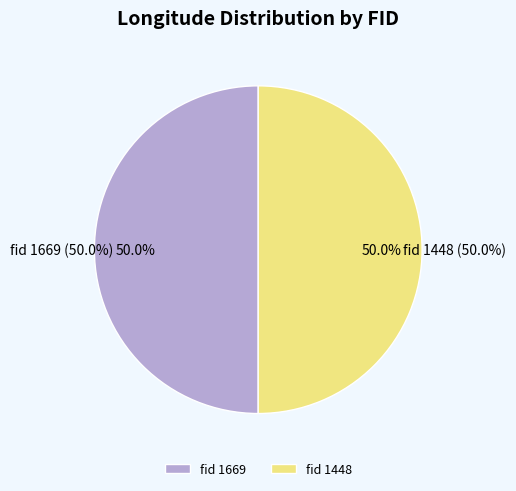

How many slices are in this pie chart?

2